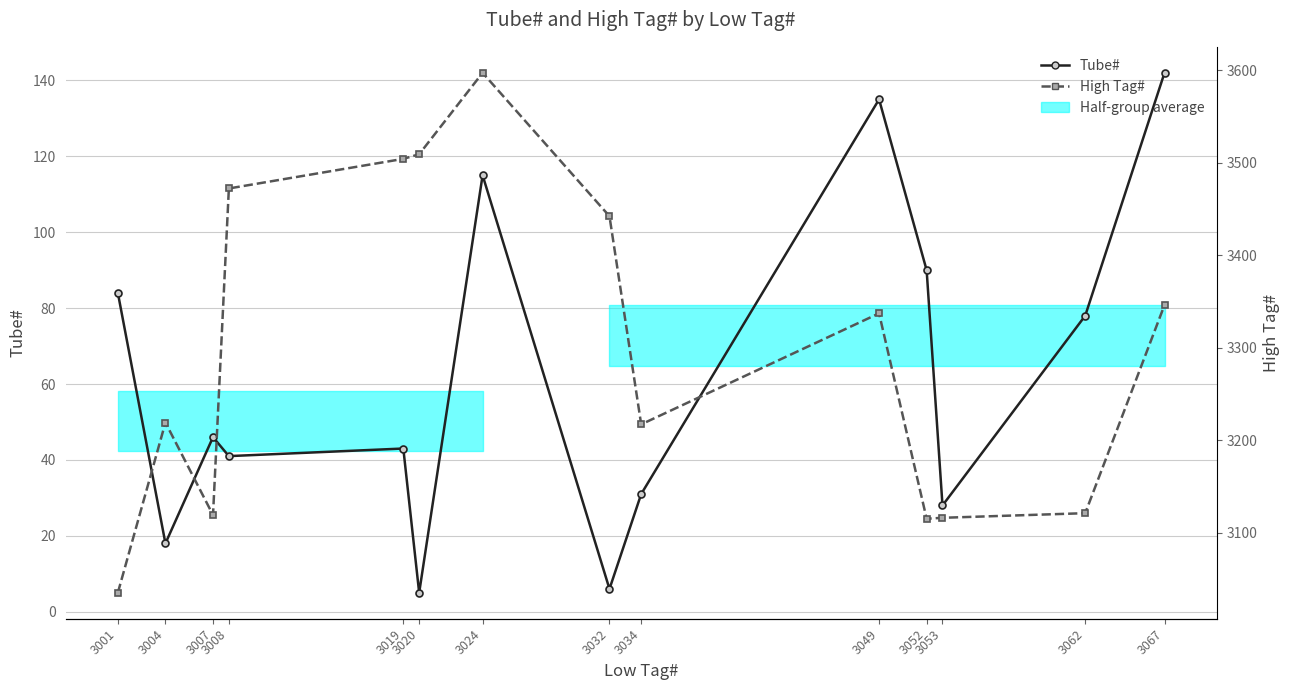

Does the chart have visible grid lines?

Yes